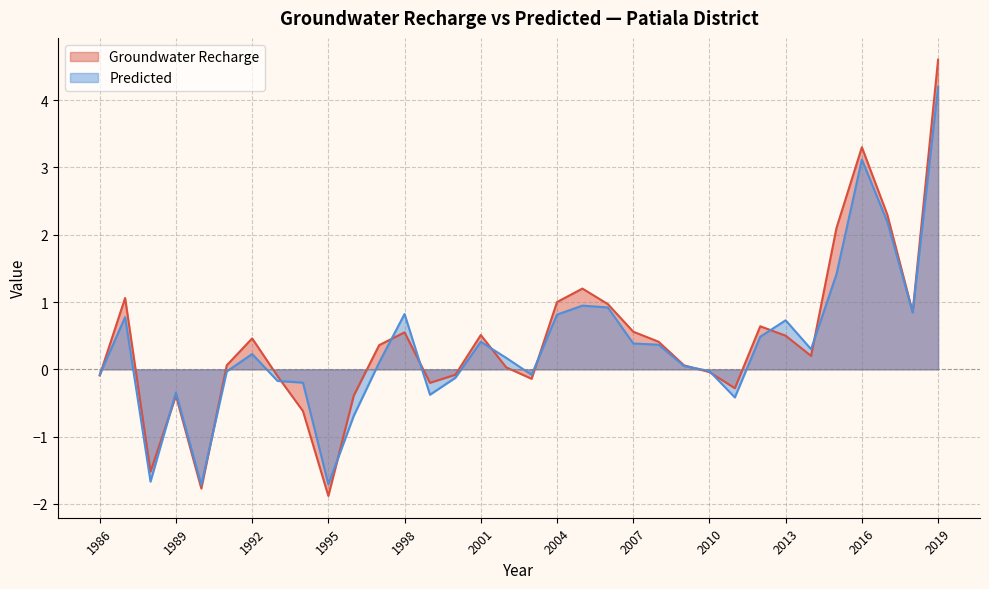

Rank the series by their average value, from highest to lowest.

Groundwater Recharge, Predicted